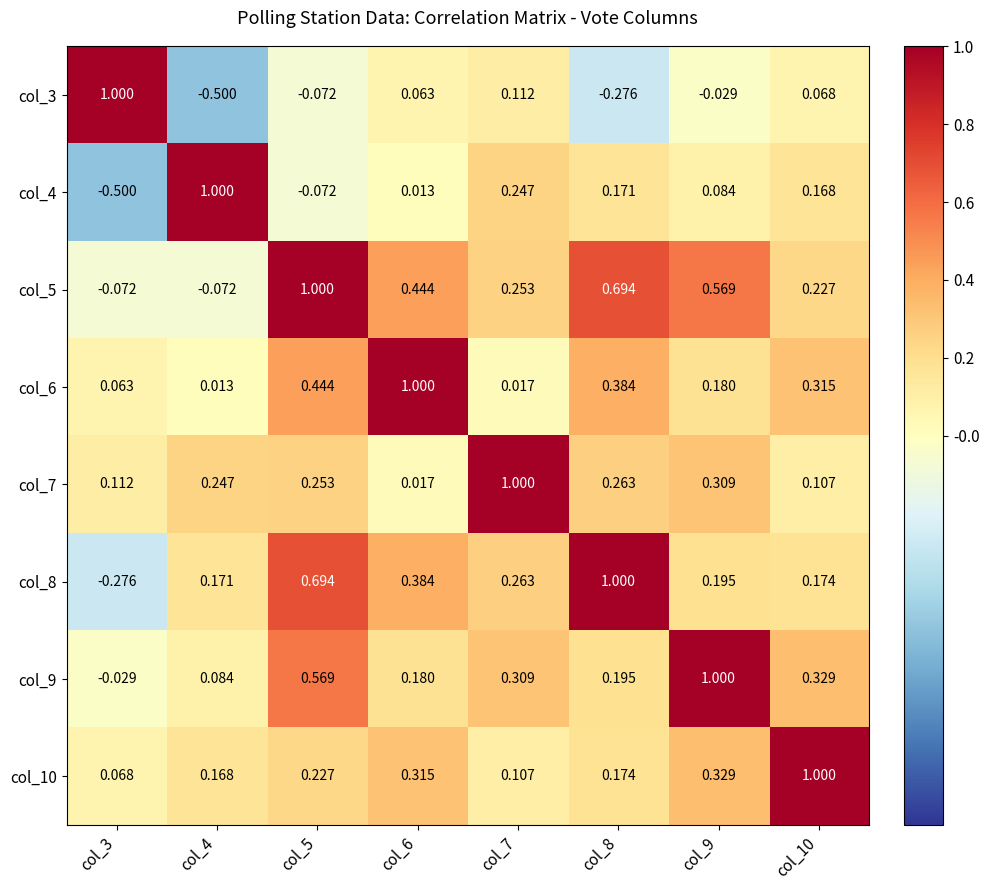

Is the value of col_5 at col_7 greater than the value of col_3 at col_4?

Yes